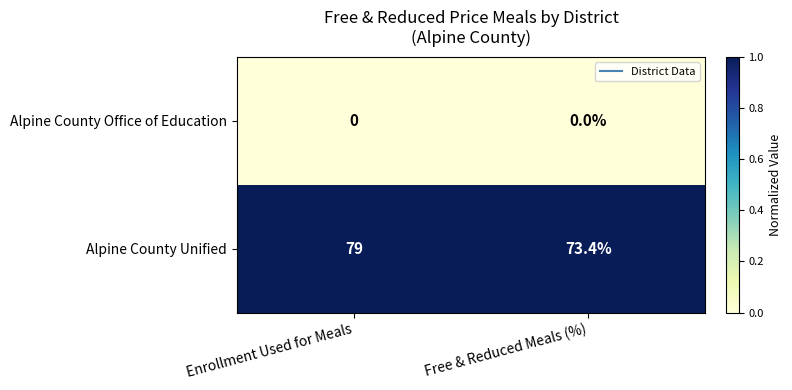

How many series are shown in this chart?

2